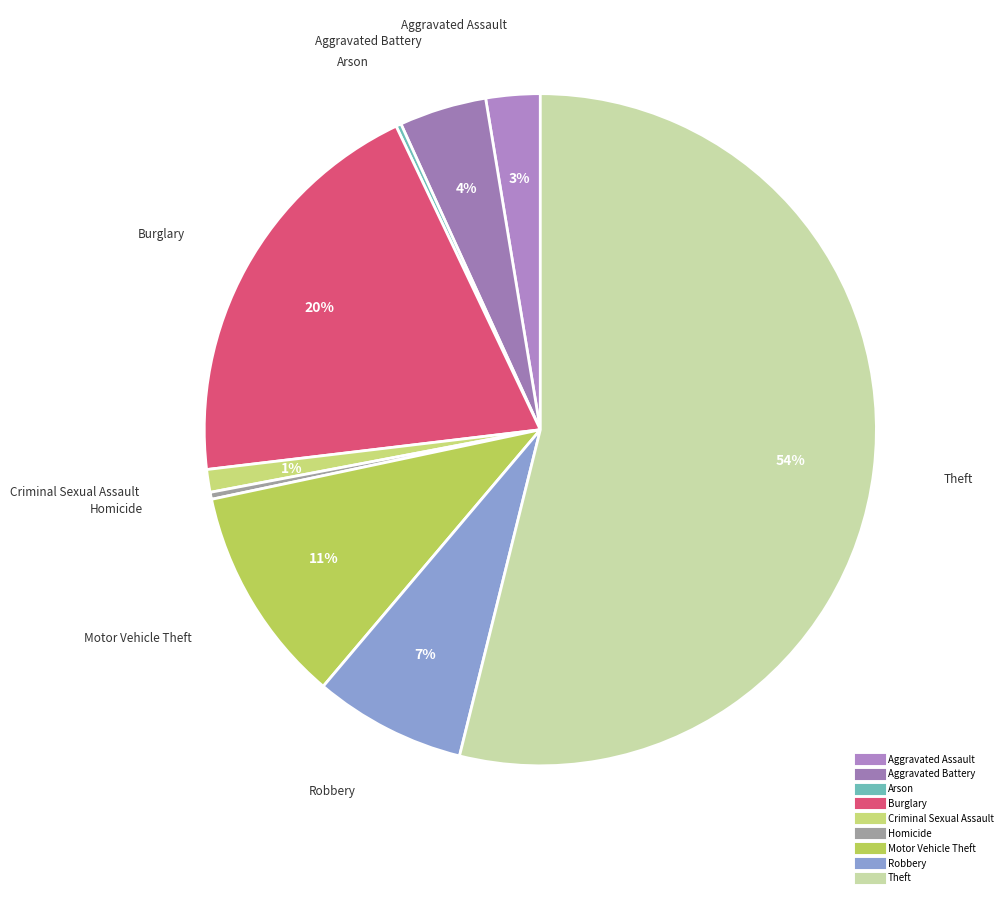

Which category accounts for the majority?

Theft